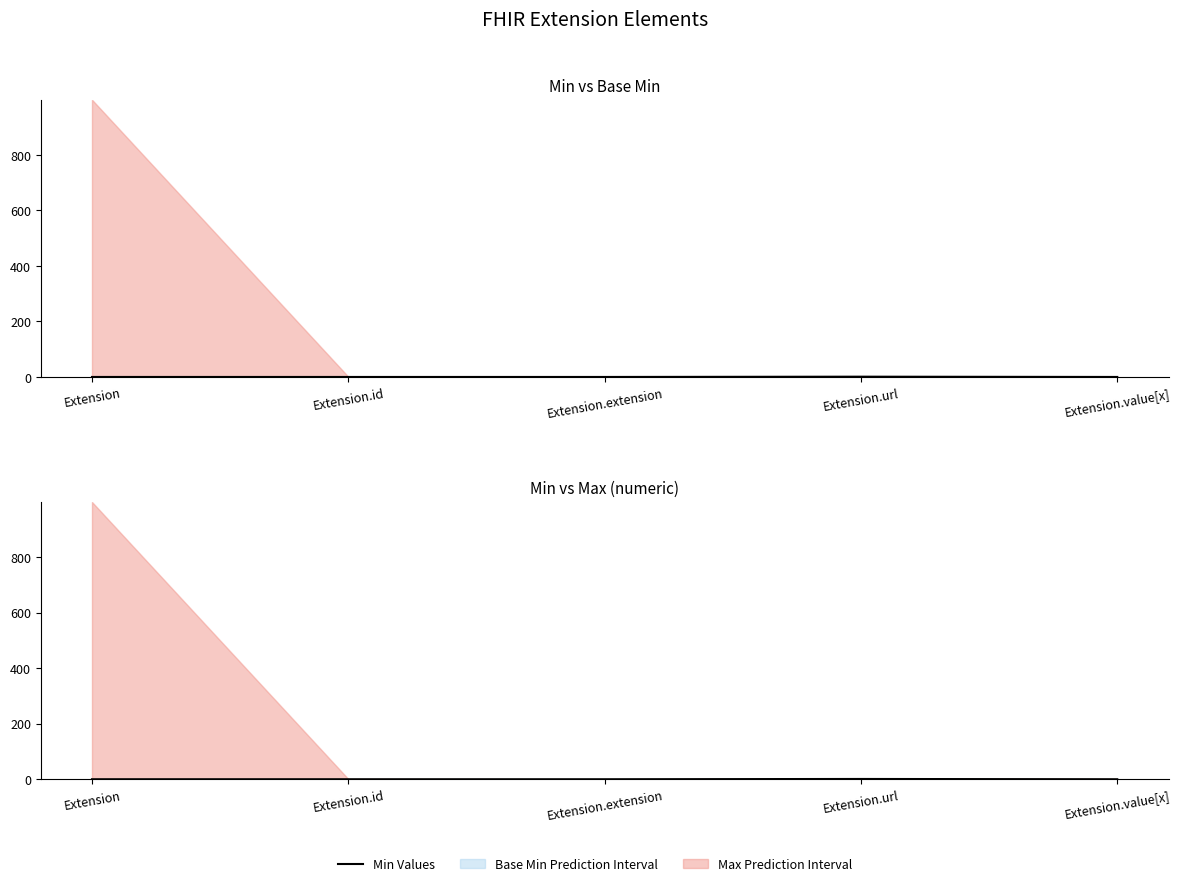

What position from the right is Extension.value[x]?

1